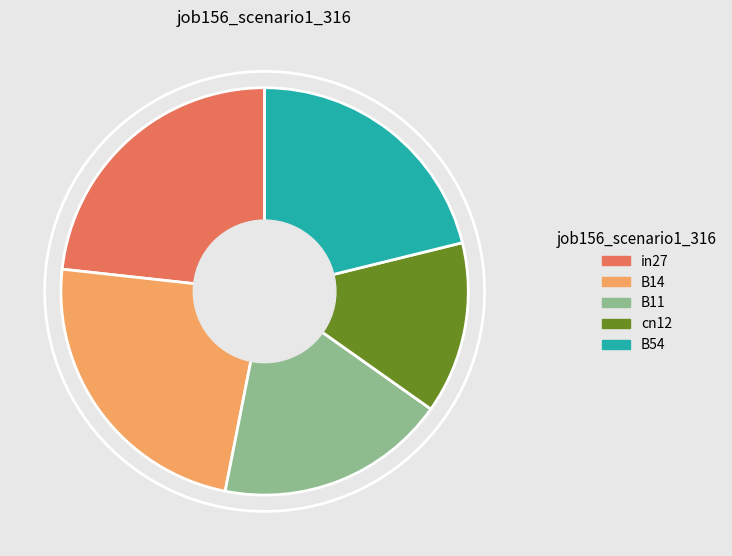

Is the sum of in27 and B54 greater than half?

No